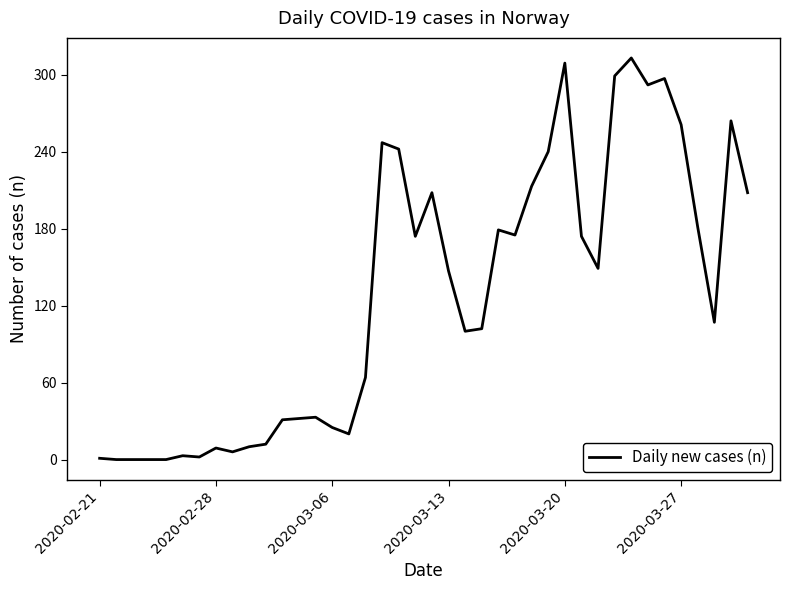

What is the greatest value displayed?

313